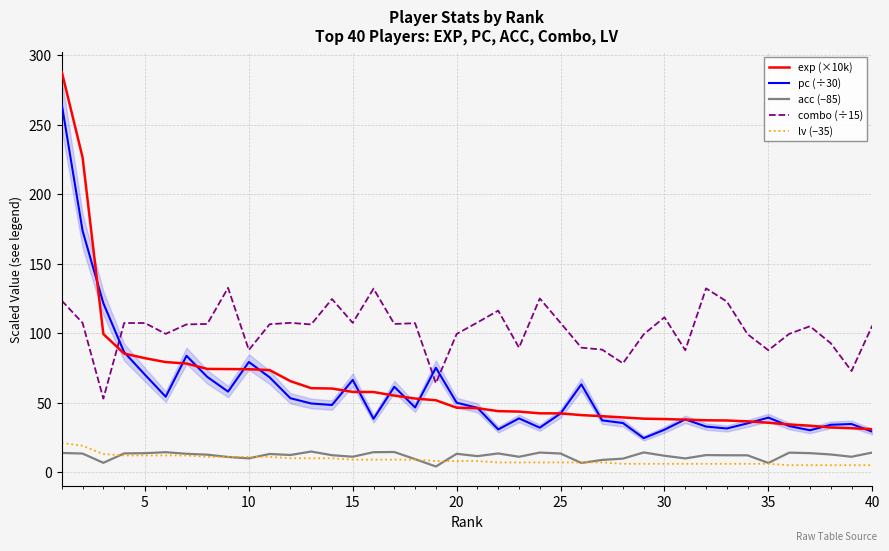

Is this an area chart (filled region under the line)?

No